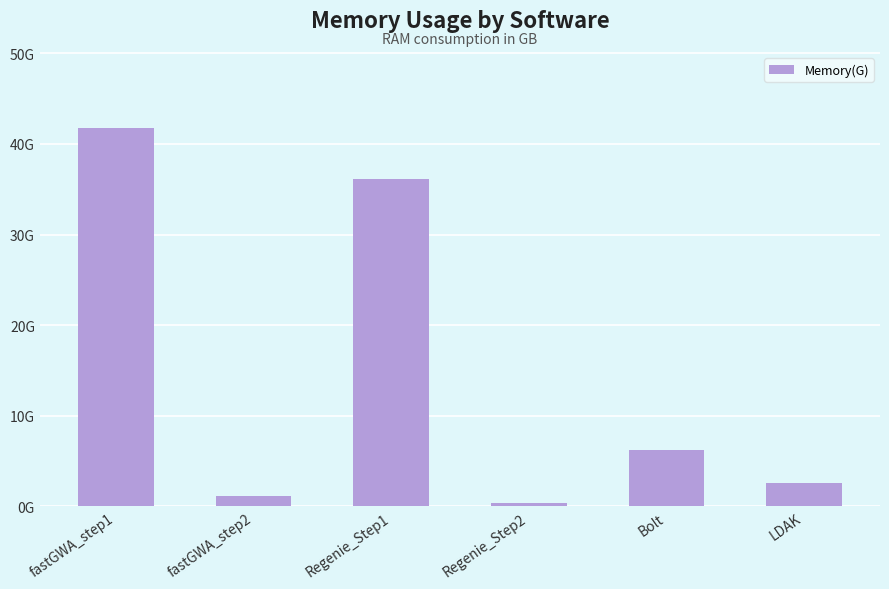

Approximately how many times larger is the value at fastGWA_step1 compared to Bolt?

6.7